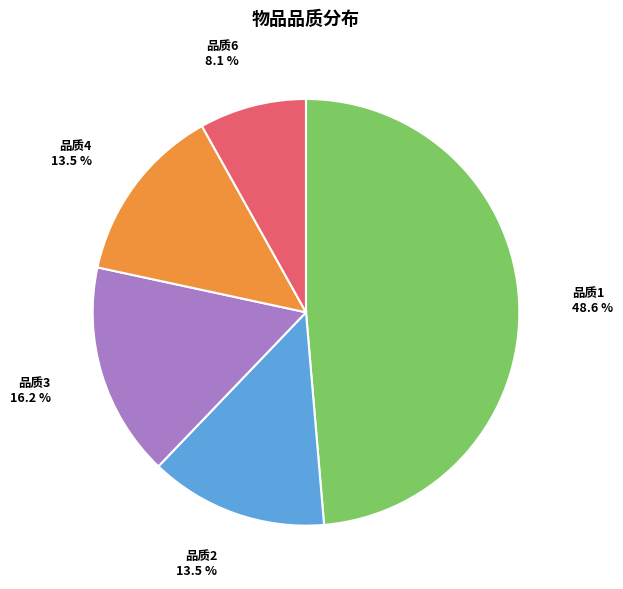

How many slices are in this pie chart?

5